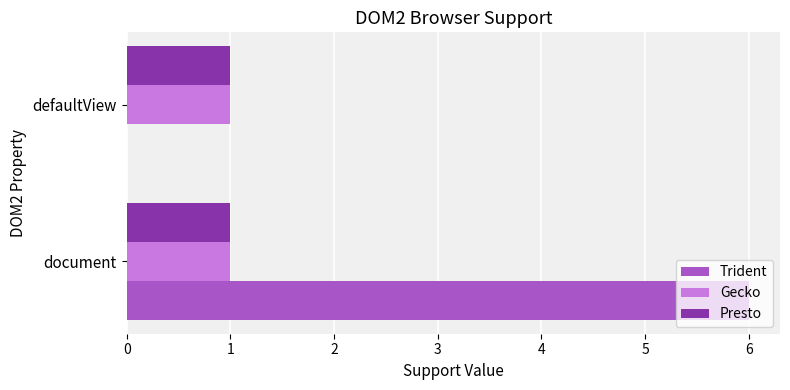

True or false: Trident has a value of 4 at defaultView.

False